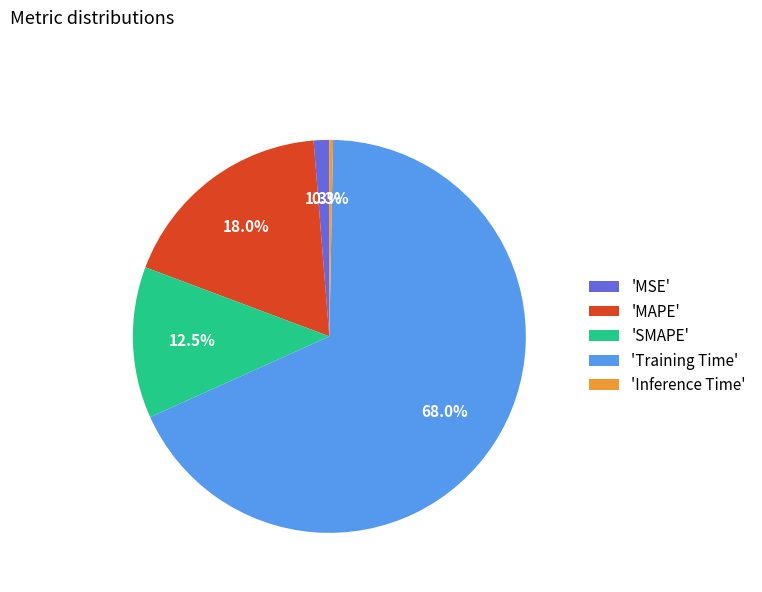

Rank the categories by value from lowest to highest.

'Inference Time', 'MSE', 'SMAPE', 'MAPE', 'Training Time'